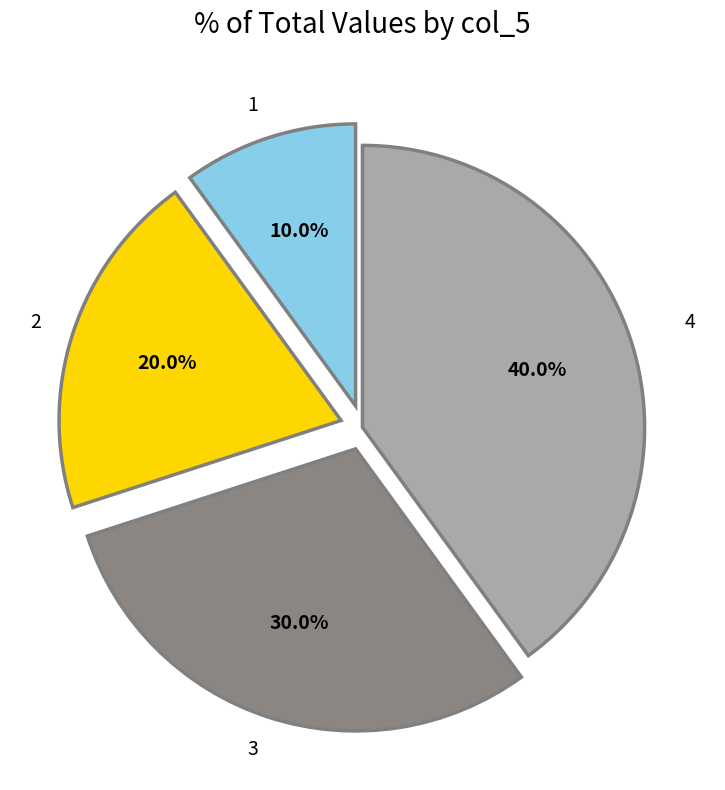

Is there a majority slice in this chart?

No